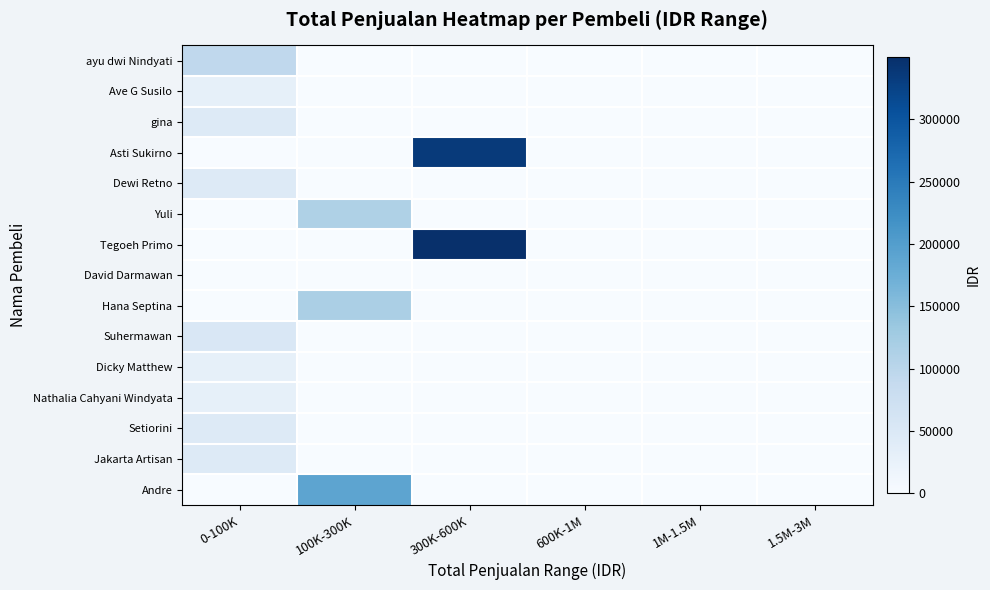

At which category does the chart reach its minimum across all series?

100K-300K